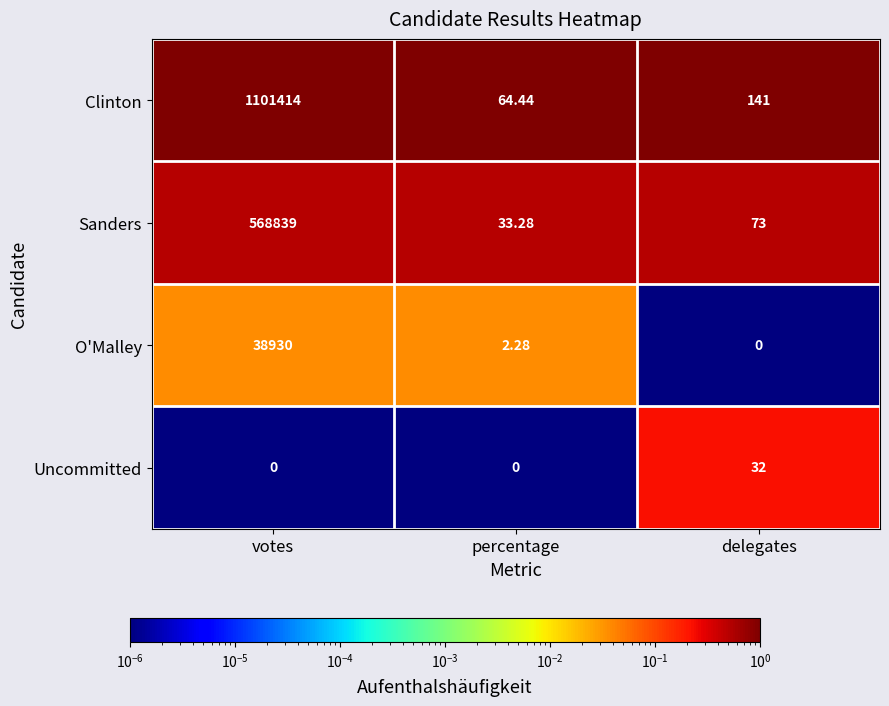

At which label does Sanders first exceed 73?

votes